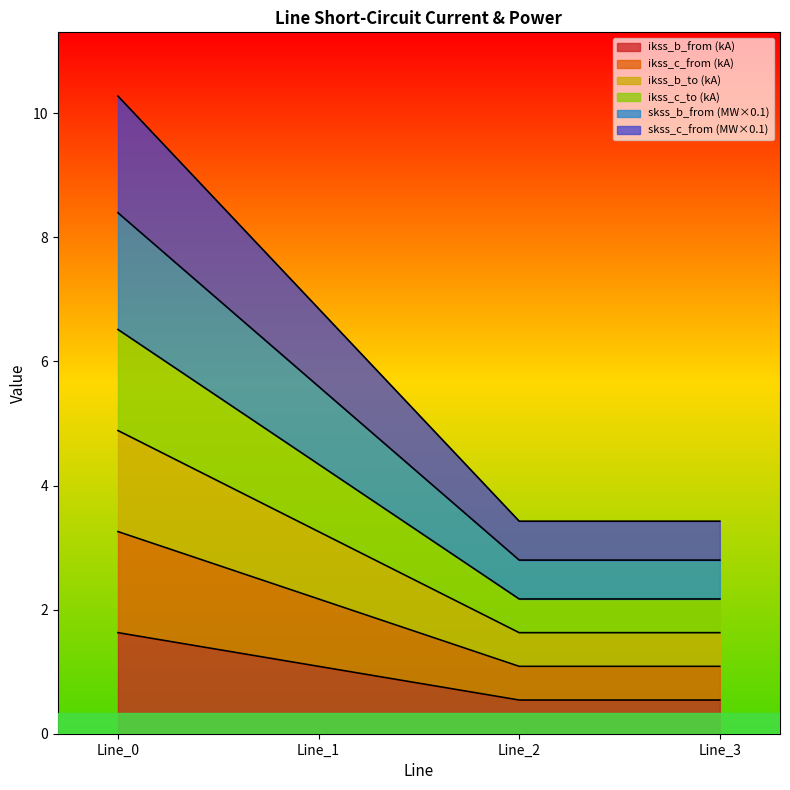

Rank the series at Line_2 from lowest to highest value.

pf_ikss_b_from_ka, pf_ikss_b_to_ka, pf_ikss_c_from_ka, pf_ikss_c_to_ka, pf_skss_b_from_mw, pf_skss_c_from_mw